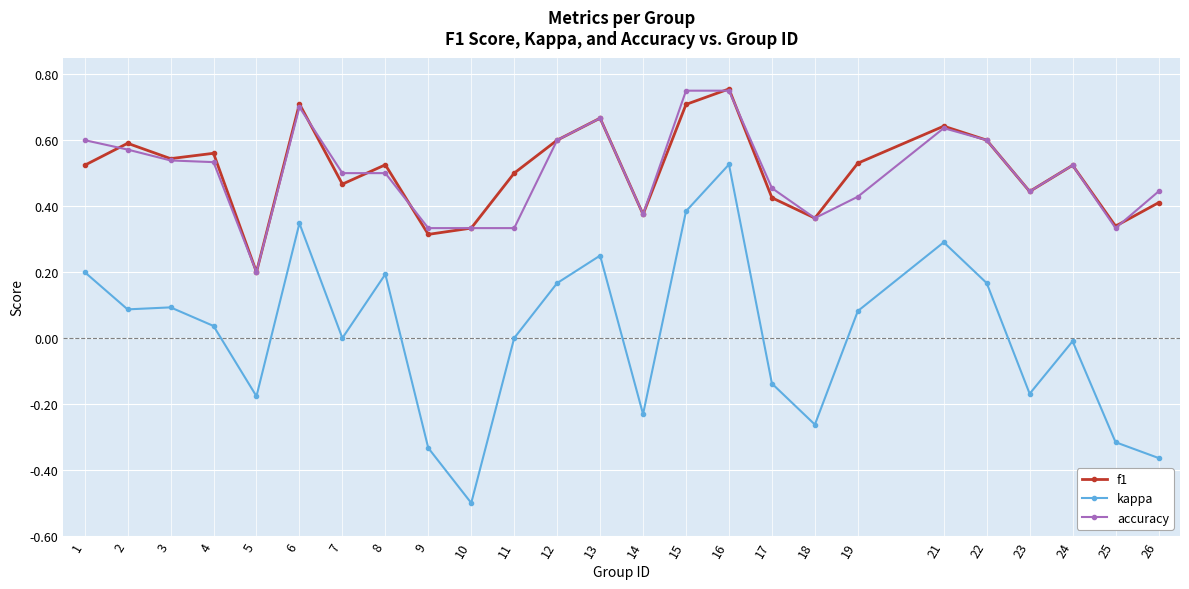

At which category is the sum across all series the highest?

16